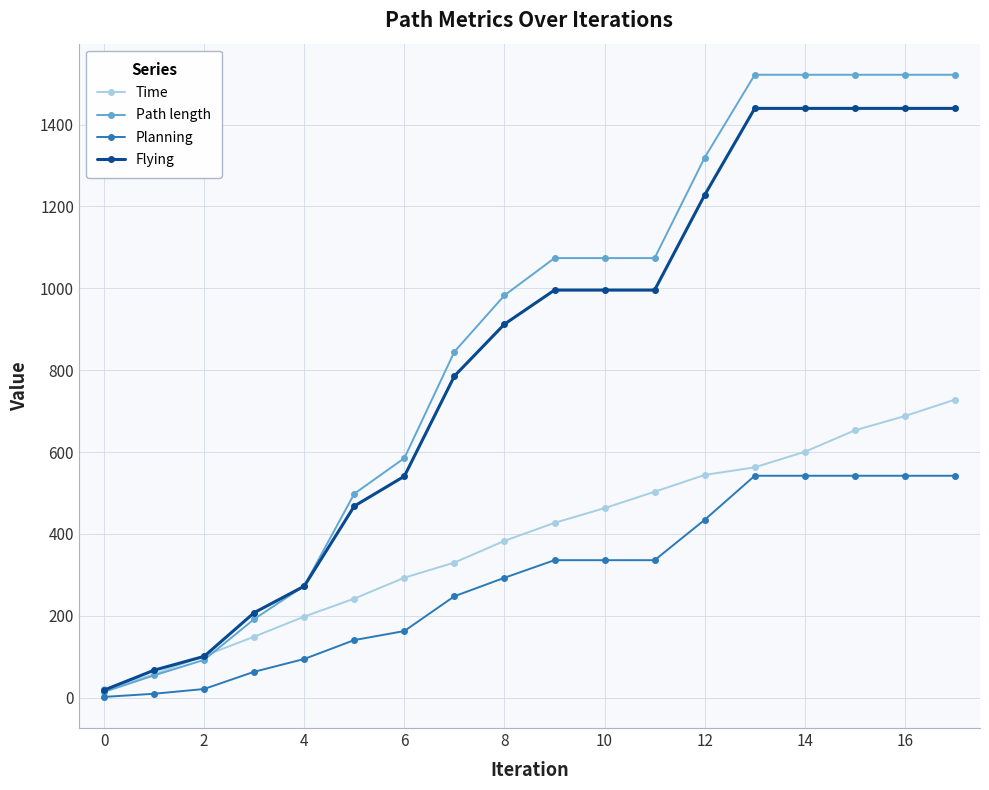

Rank the series by their maximum value, from highest to lowest.

Path length, Flying, Time, Planning